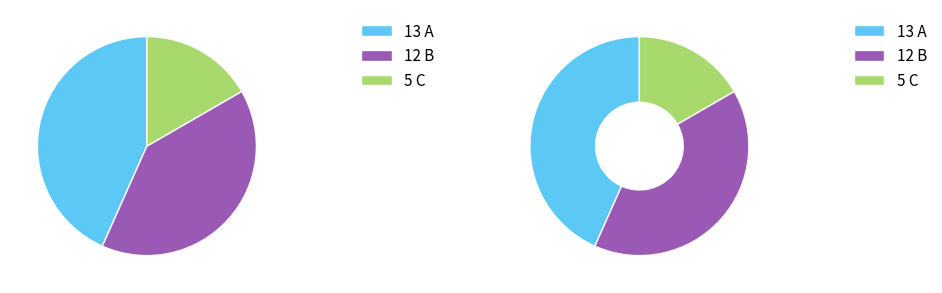

To the nearest percent, what percentage of the pie is C?

17%